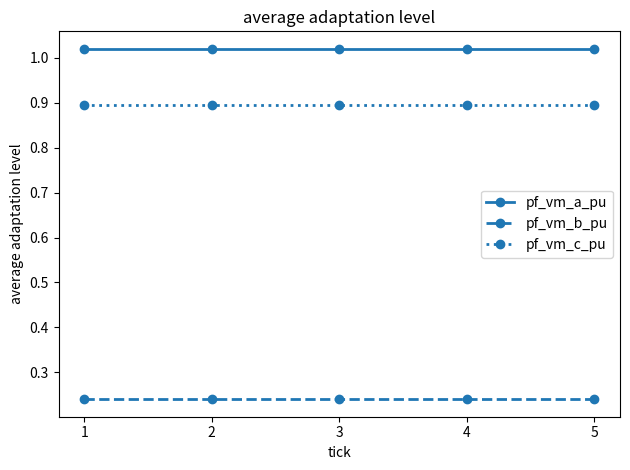

Count the number of data series in this chart.

3